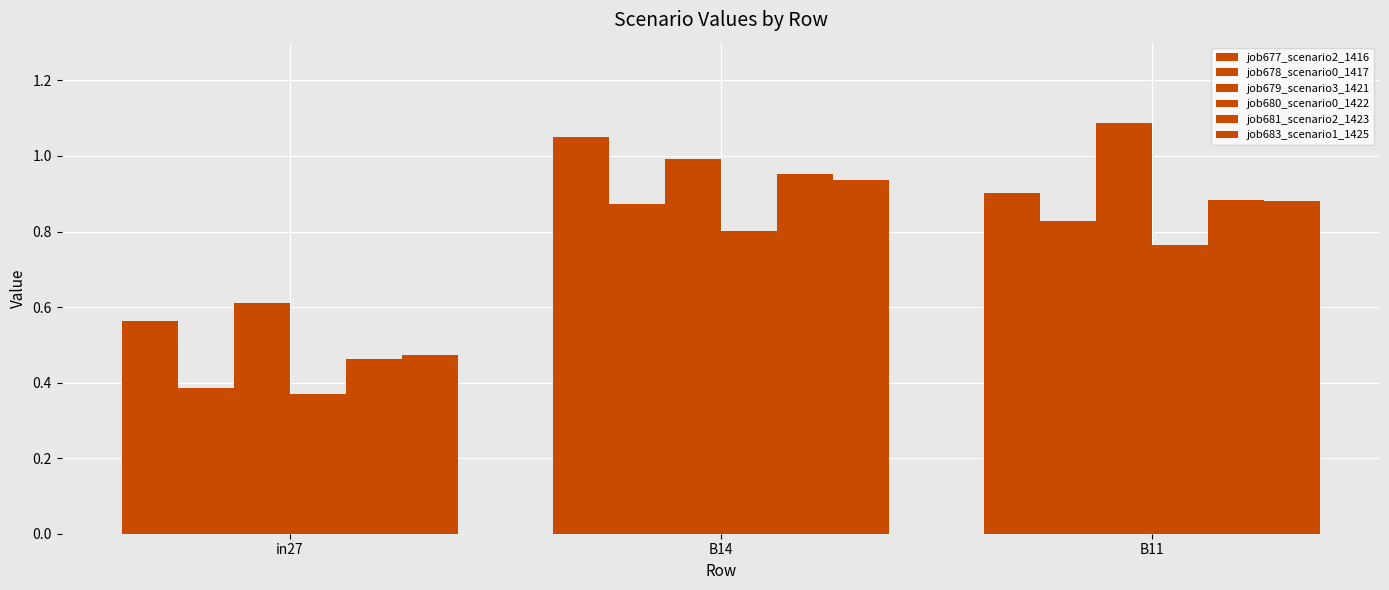

What is the value of the job680_scenario0_1422 bar at the 3rd from the left?

0.8